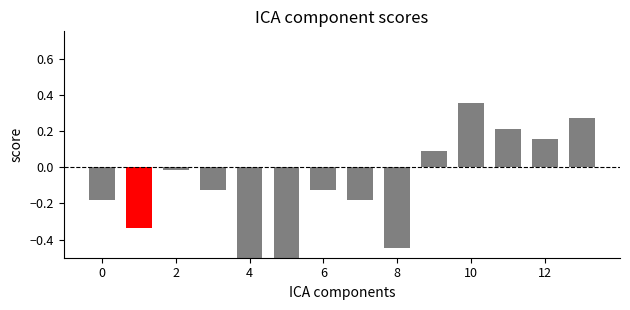

The chart shows a value of 0.1 at 10. True or false?

False